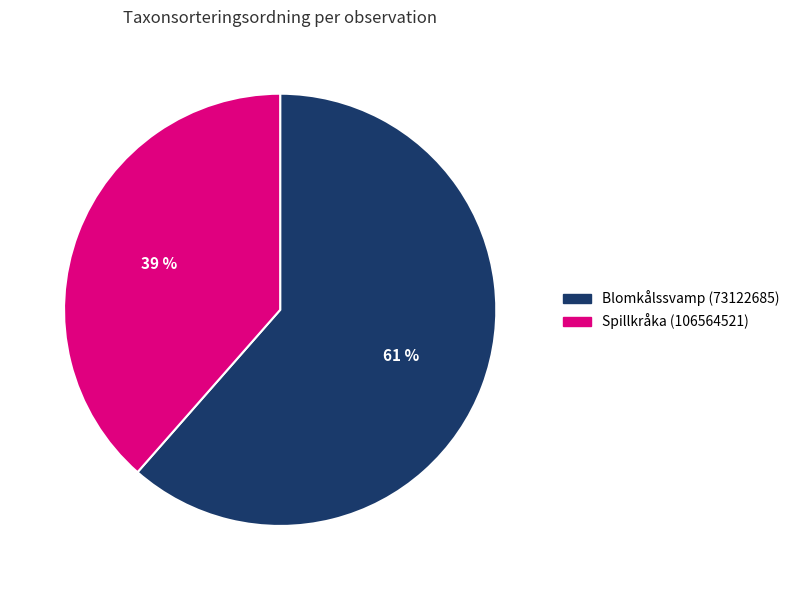

Rank the categories by value from highest to lowest.

Blomkålssvamp (73122685), Spillkråka (106564521)